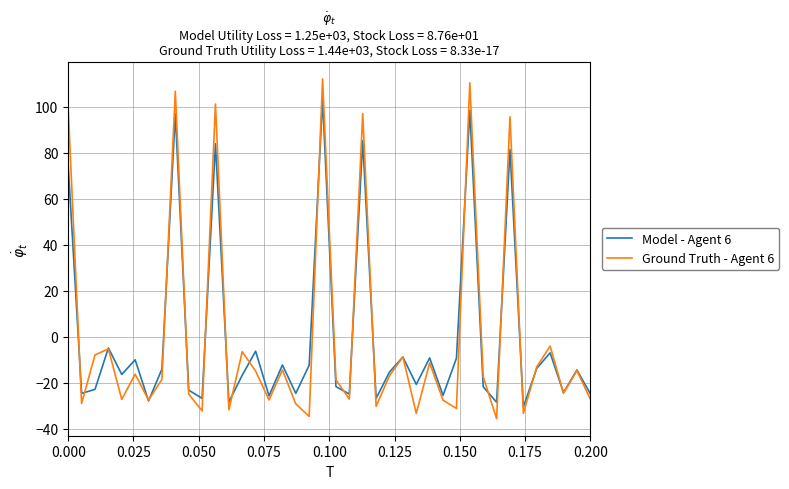

Rank the series by their maximum value, from highest to lowest.

Ground Truth - Agent 6, Model - Agent 6